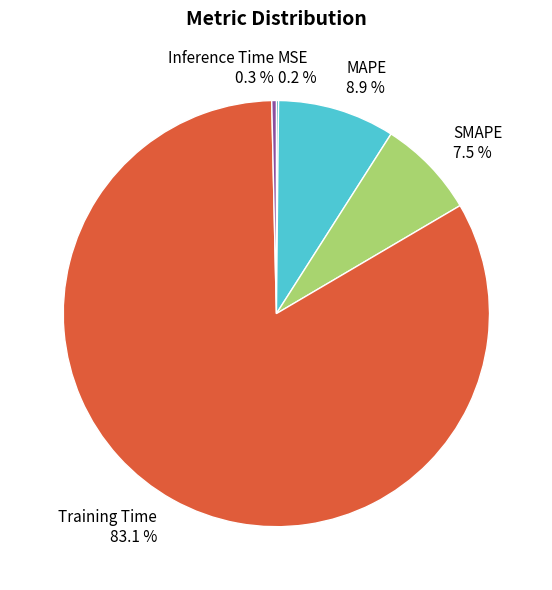

What portion of the pie excludes Inference Time?

99.7%